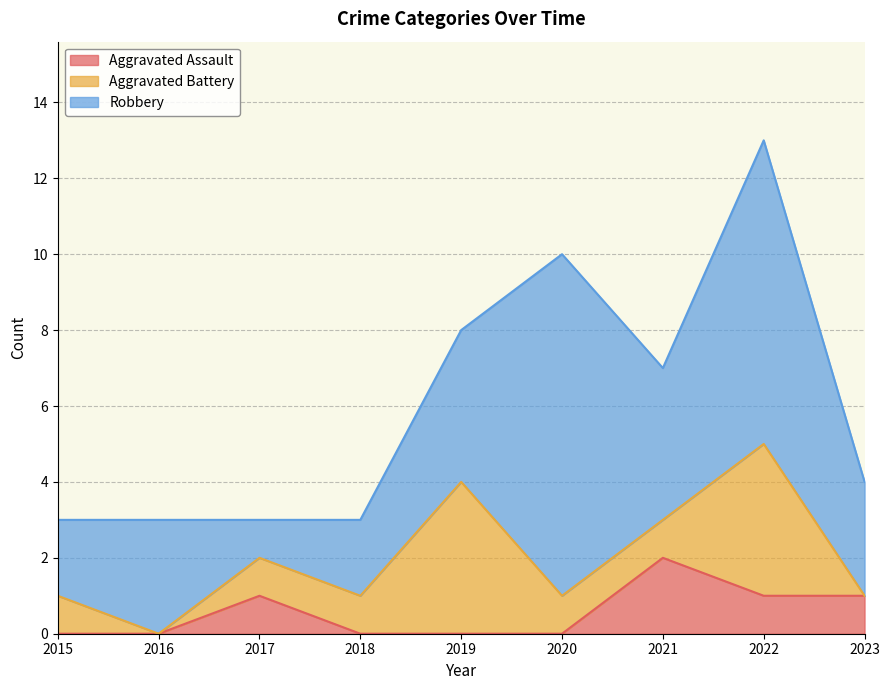

What is the difference between the maximum and second lowest values in the Robbery series?

7